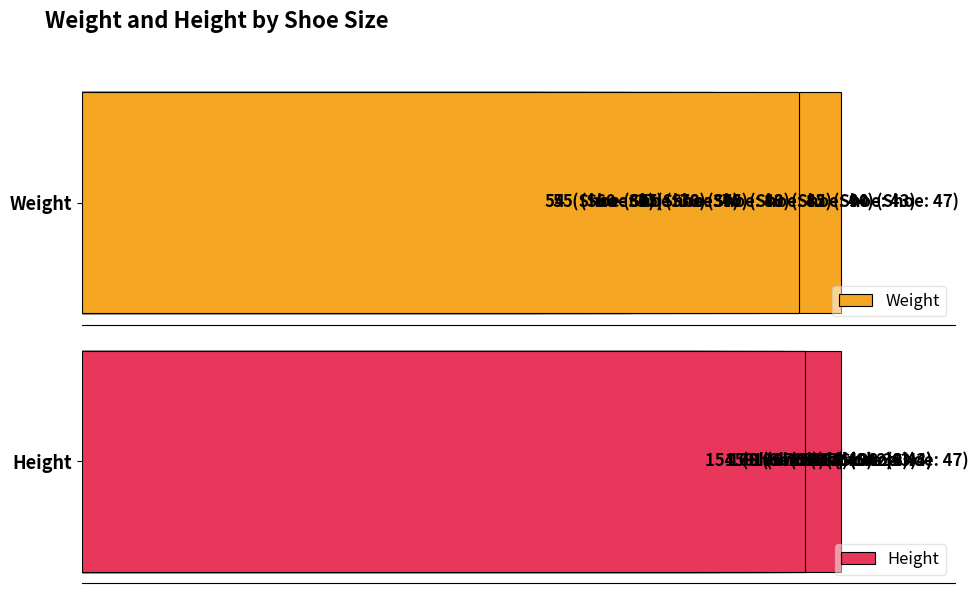

What is the difference between the second highest and minimum values in the Height series?

27